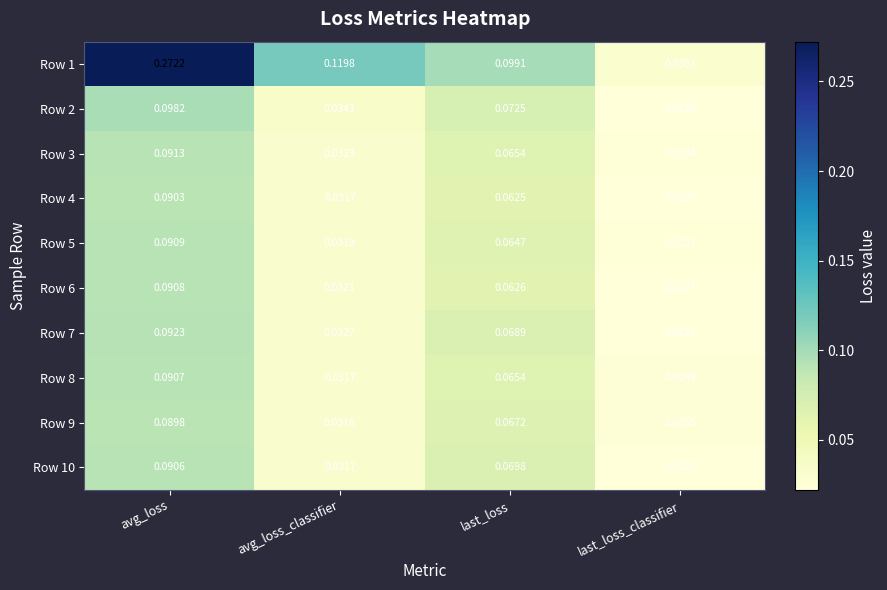

Which category has the lowest value in the Row 1 series?

last_loss_classifier